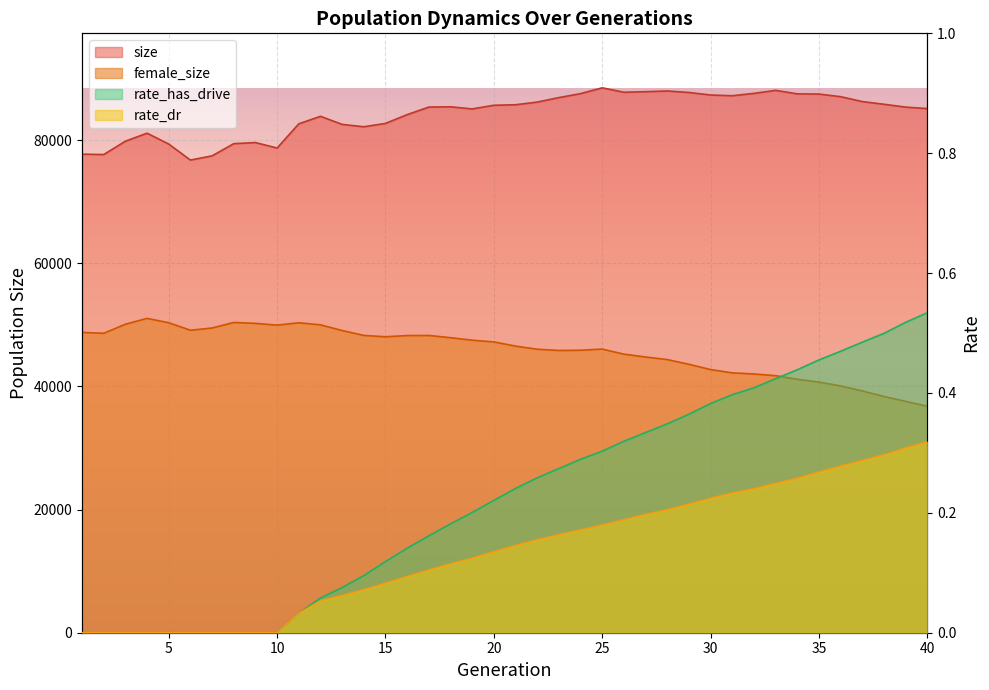

True or false: female_size has more than 0 points higher than both neighbors.

True